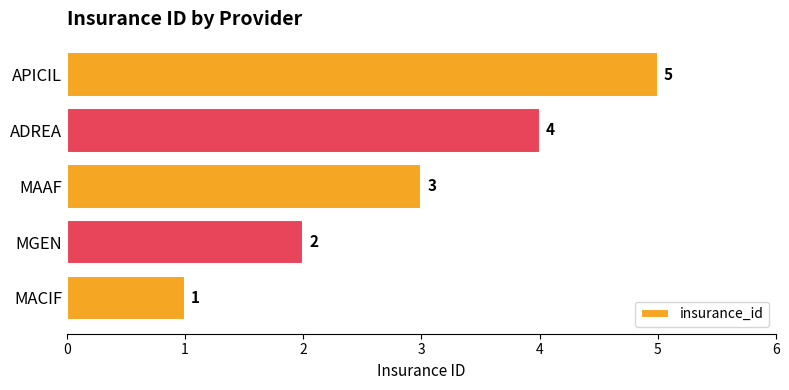

At which label is the value closest to 3?

MAAF